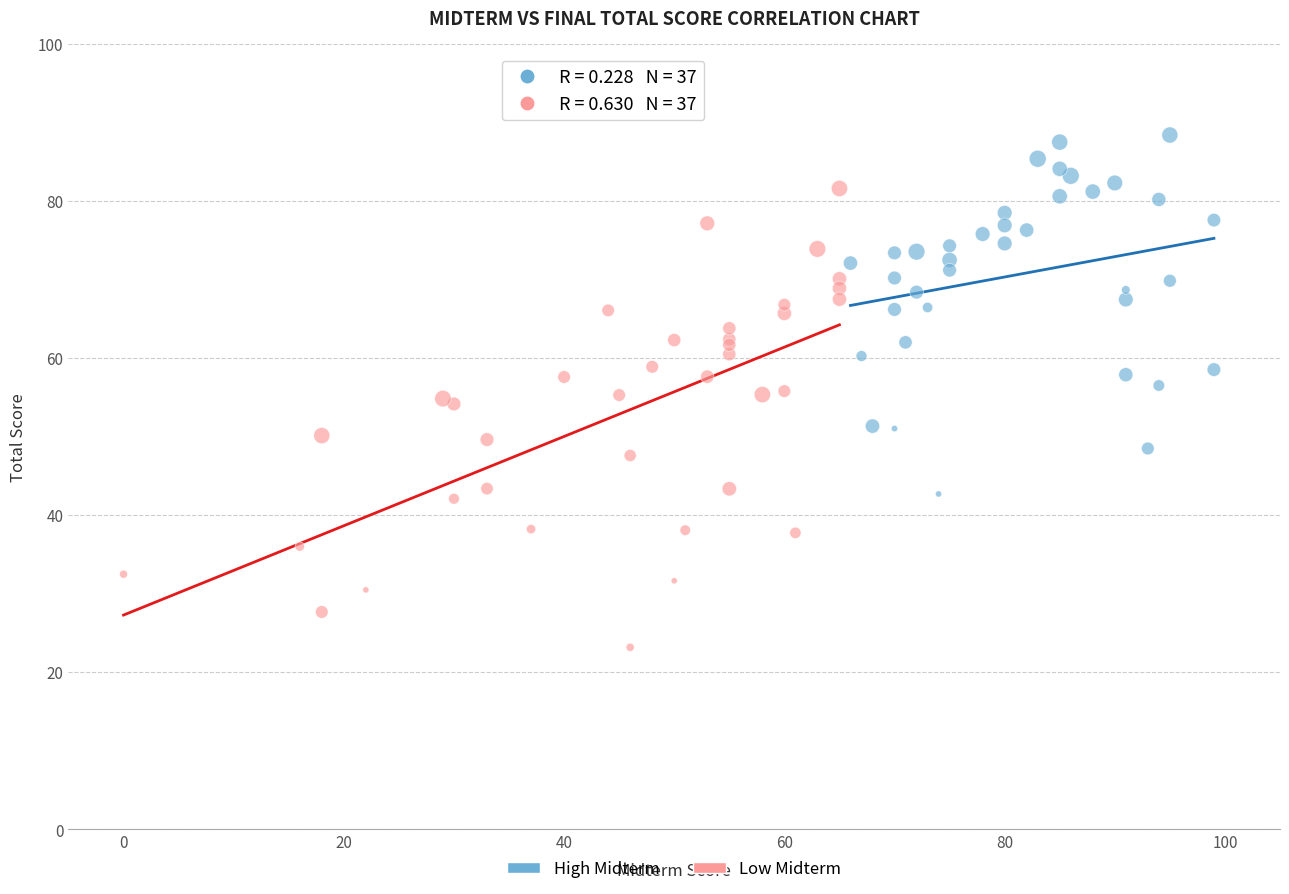

Which series reaches the maximum Y coordinate?

High Midterm